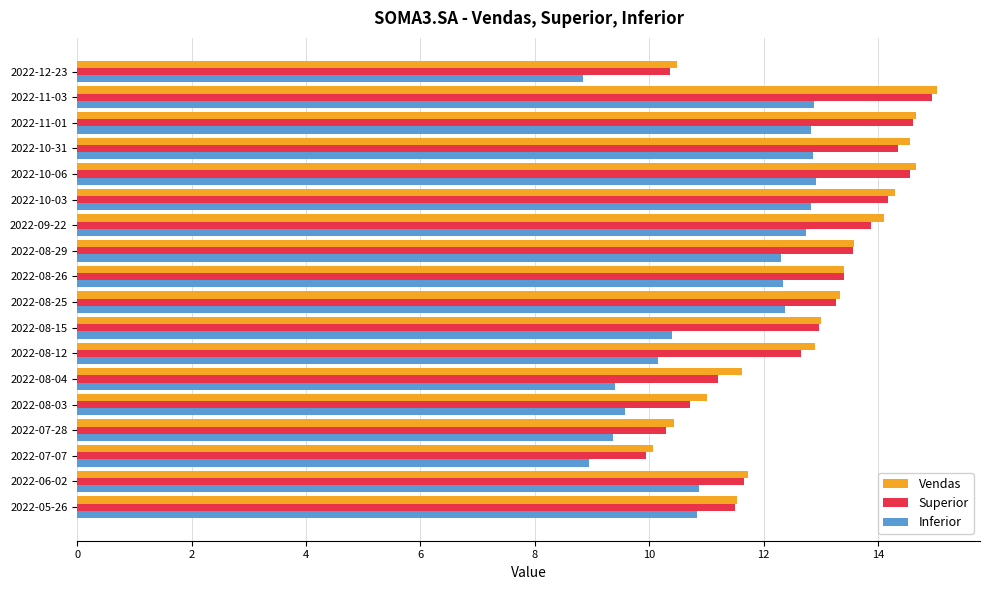

Is it true that Superior equals 10.4 at 2022-12-23?

True